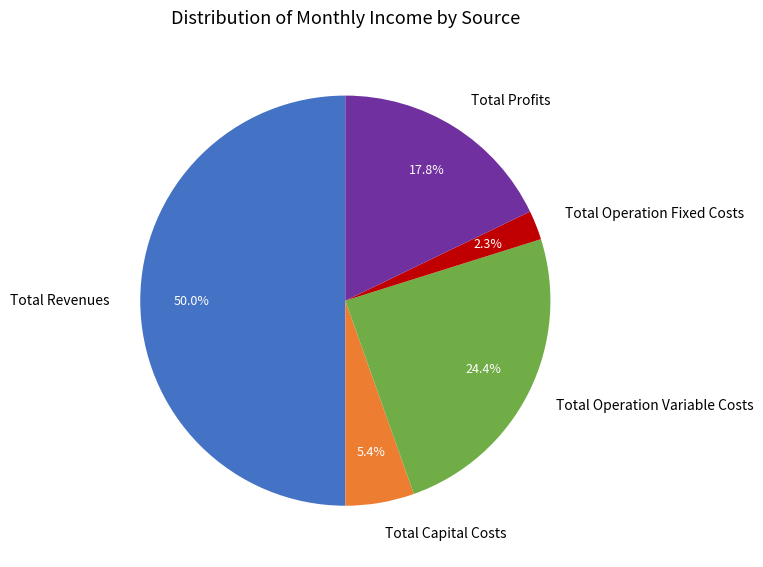

Is it true that Total Capital Costs is 1% of the pie?

False